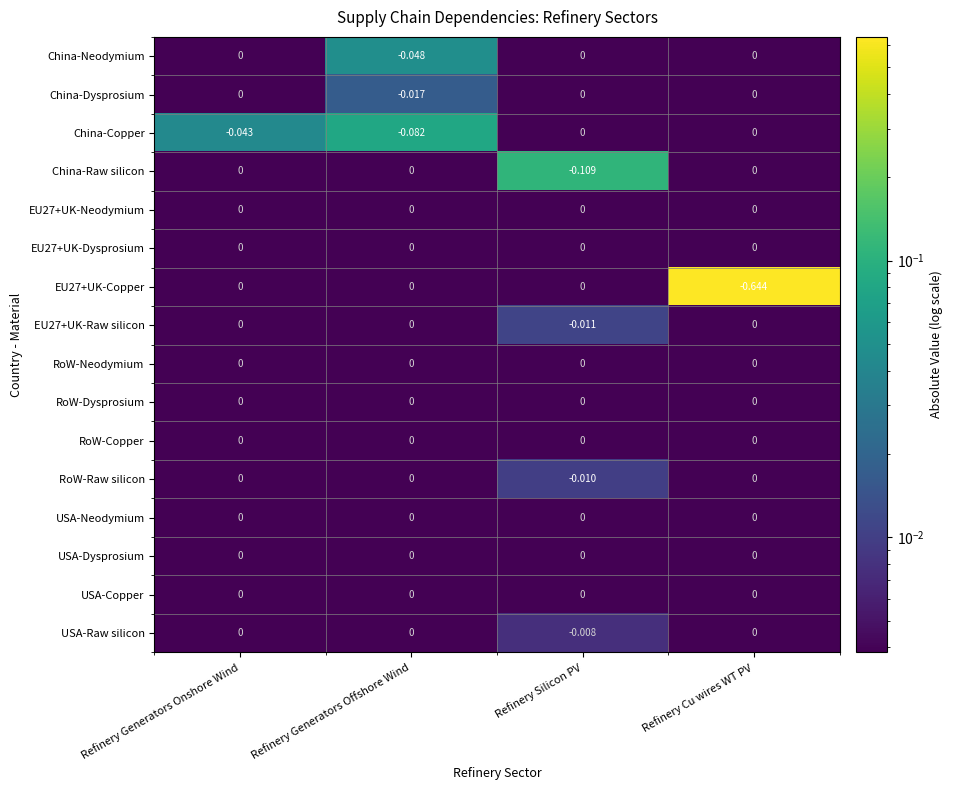

At which category is the sum across all series the highest?

Refinery Generators Onshore Wind